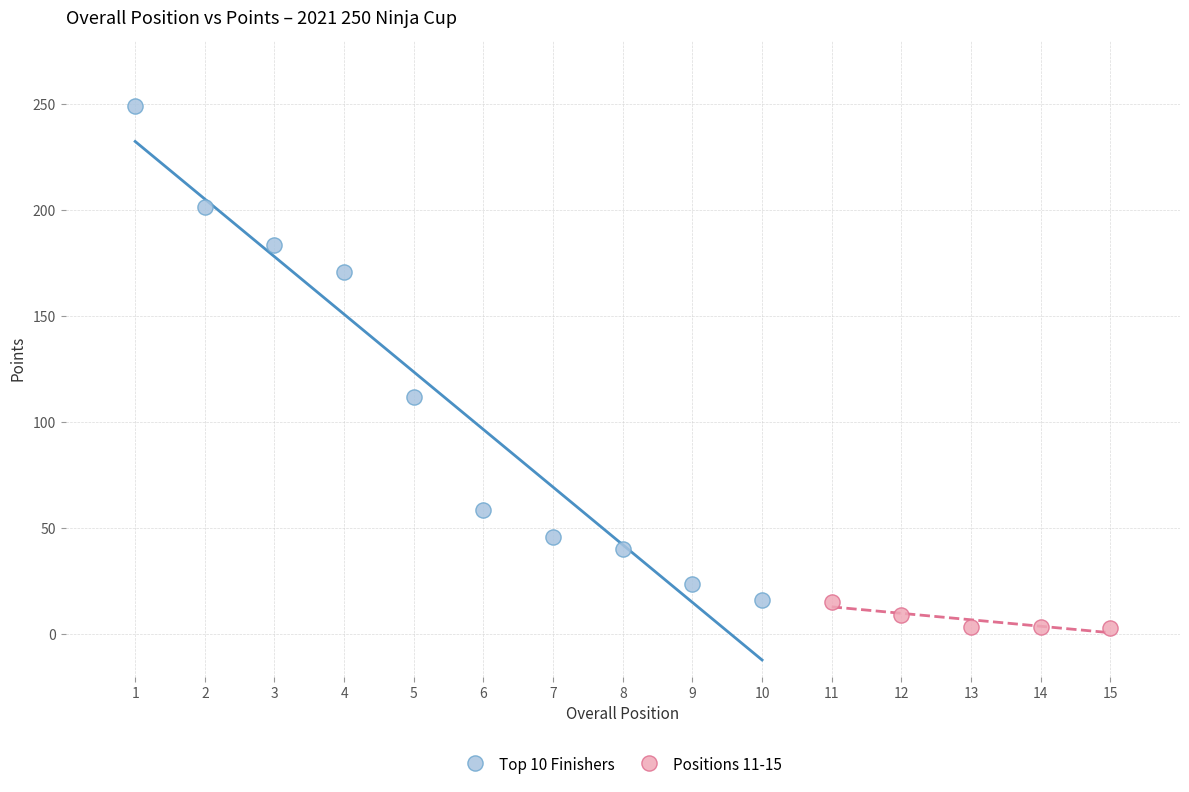

Which series contains the lowest Y value?

Positions 11-15